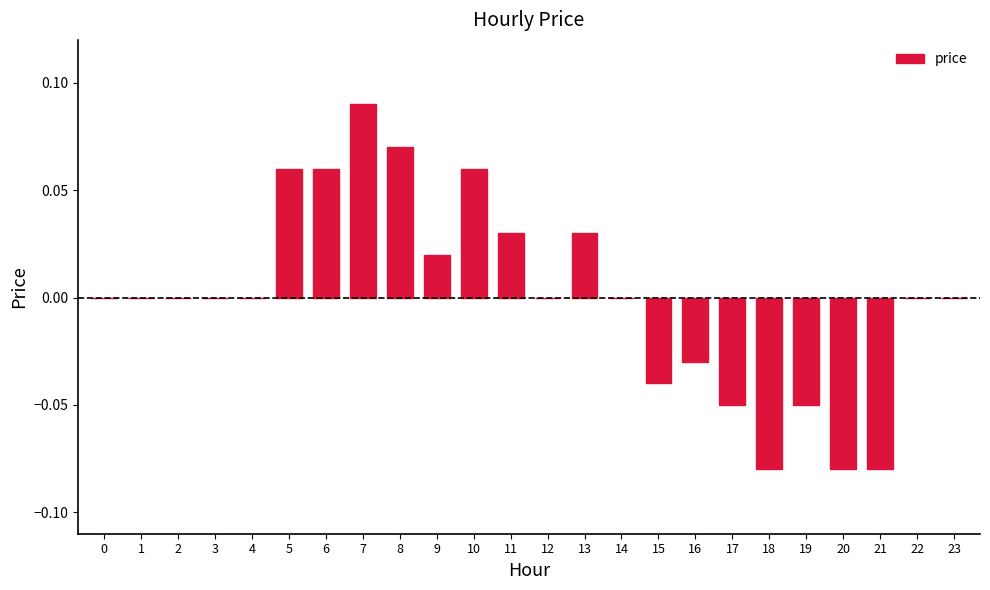

At which category does the chart reach its peak across all series?

7